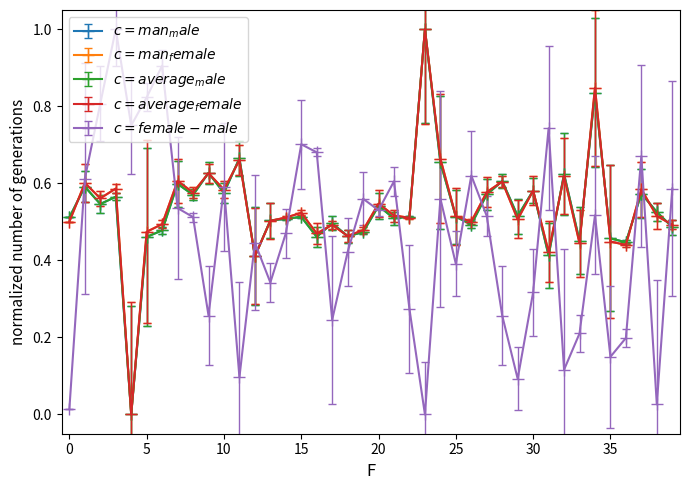

What is the maximum value shown in the chart?

1.0